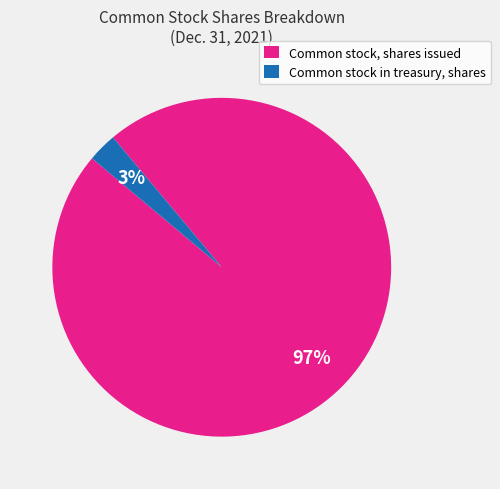

Which slice represents more than half of the pie?

Common stock, shares issued